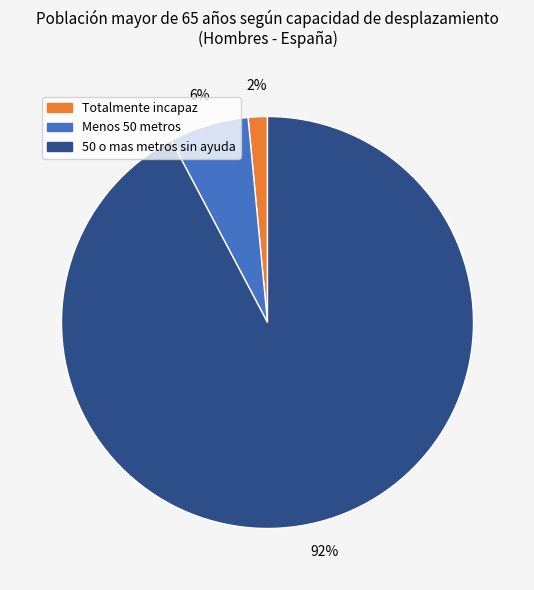

Between Totalmente incapaz and Menos 50 metros, which is larger?

Menos 50 metros